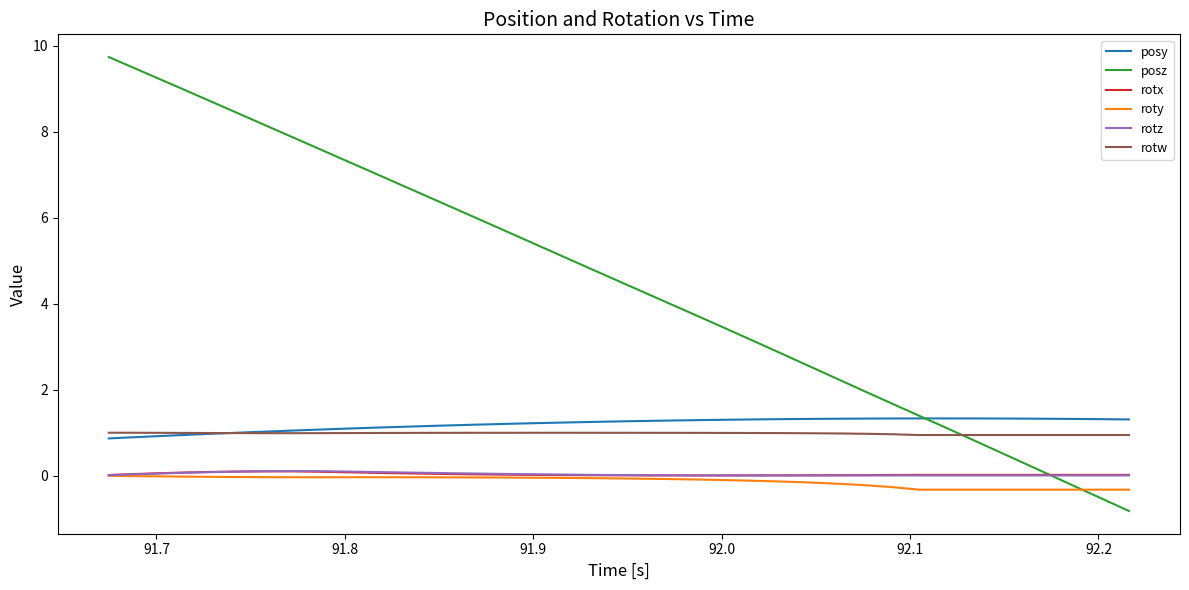

True or false: rotx and rotw cross at least once.

False